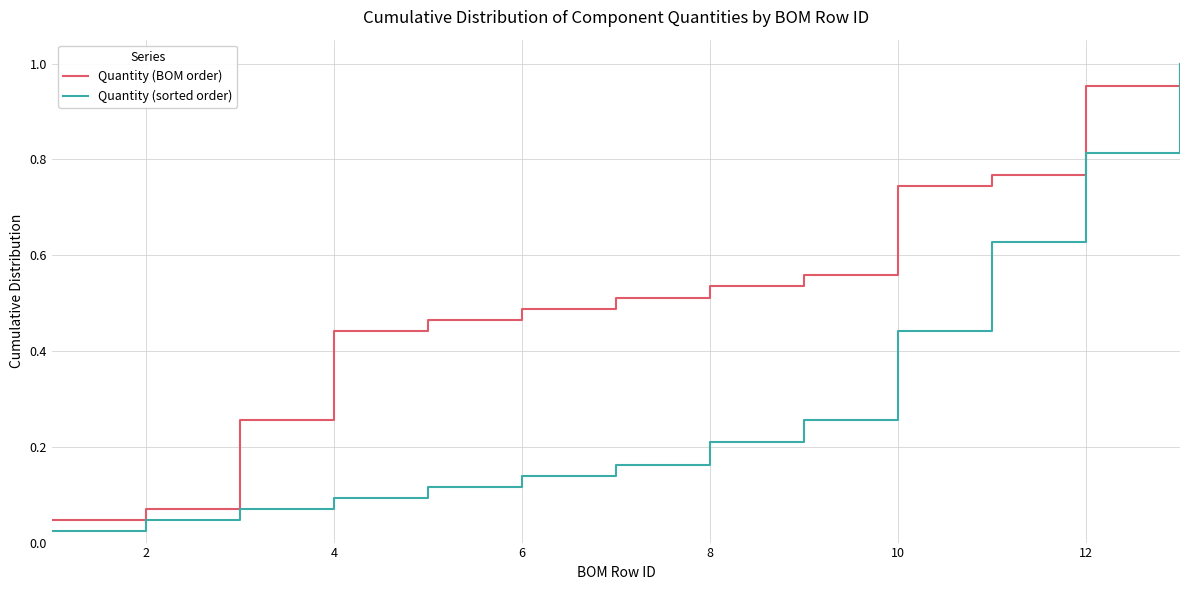

Which series has the largest total across all categories?

Quantity (BOM order)